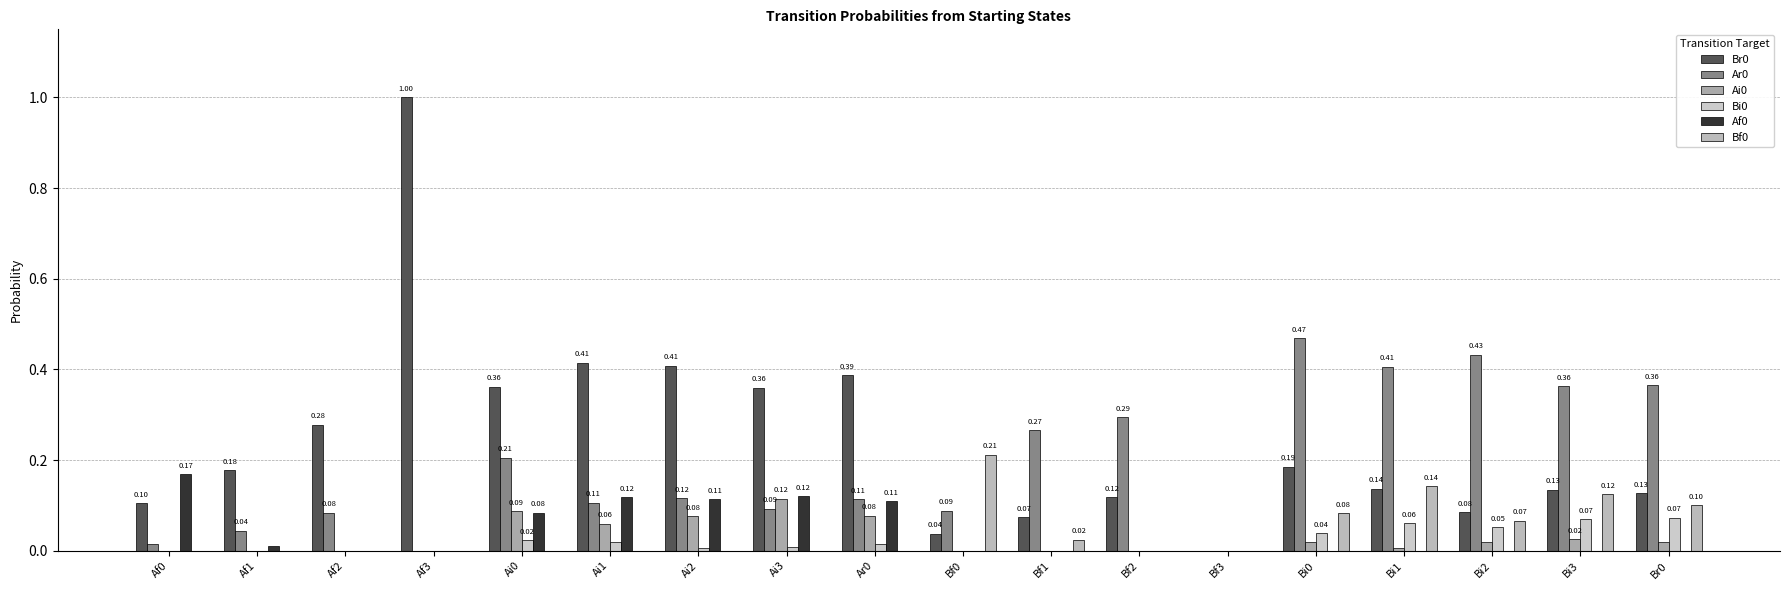

What value does the Br0 series have at Af3?

1.0